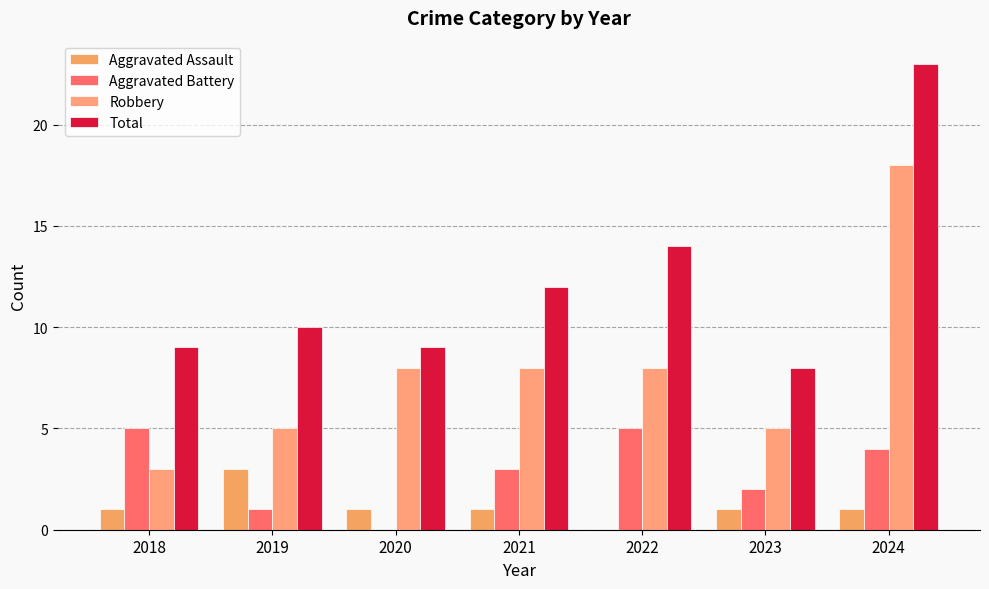

Is the value of Aggravated Assault at 2023 greater than the value of Robbery at 2024?

No